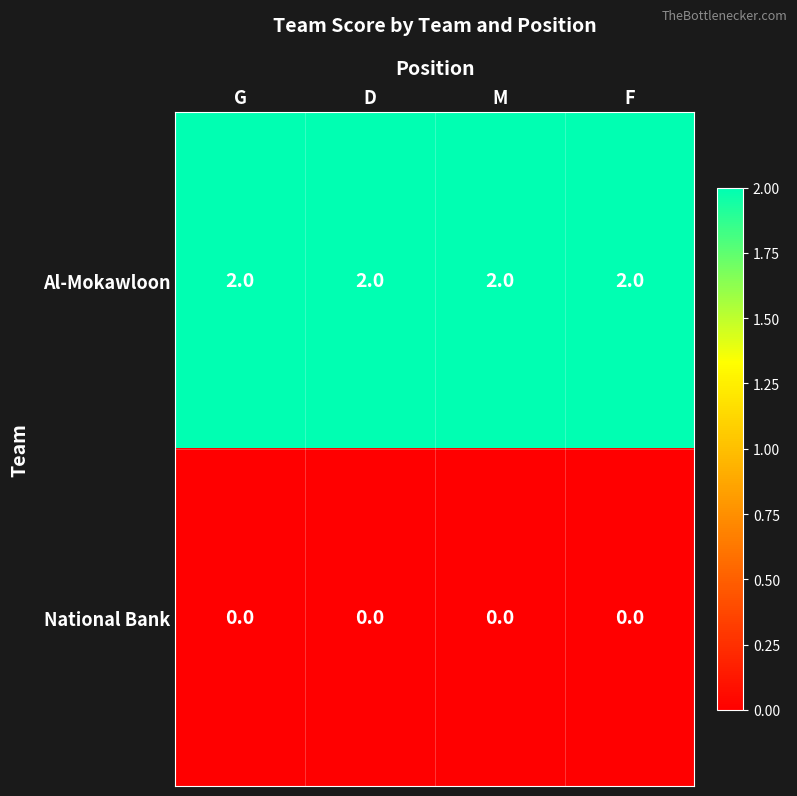

Which series has the largest total across all categories?

Al-Mokawloon